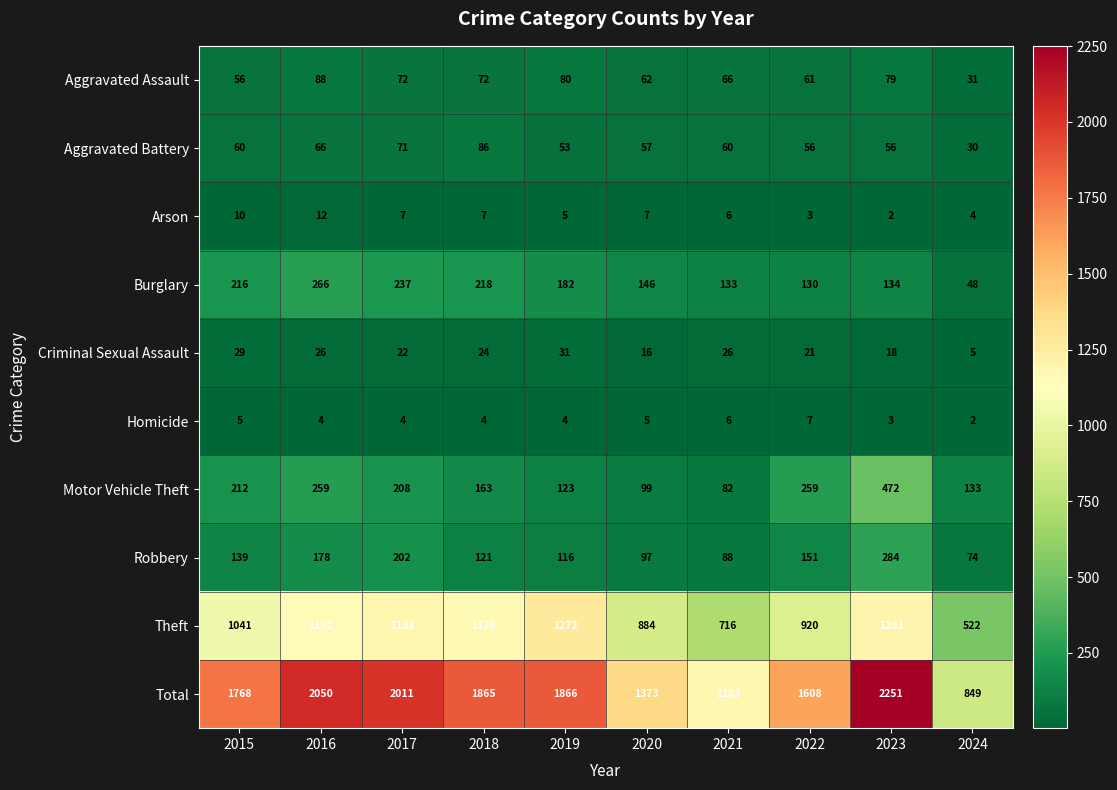

At which category is the sum across all series the highest?

2023